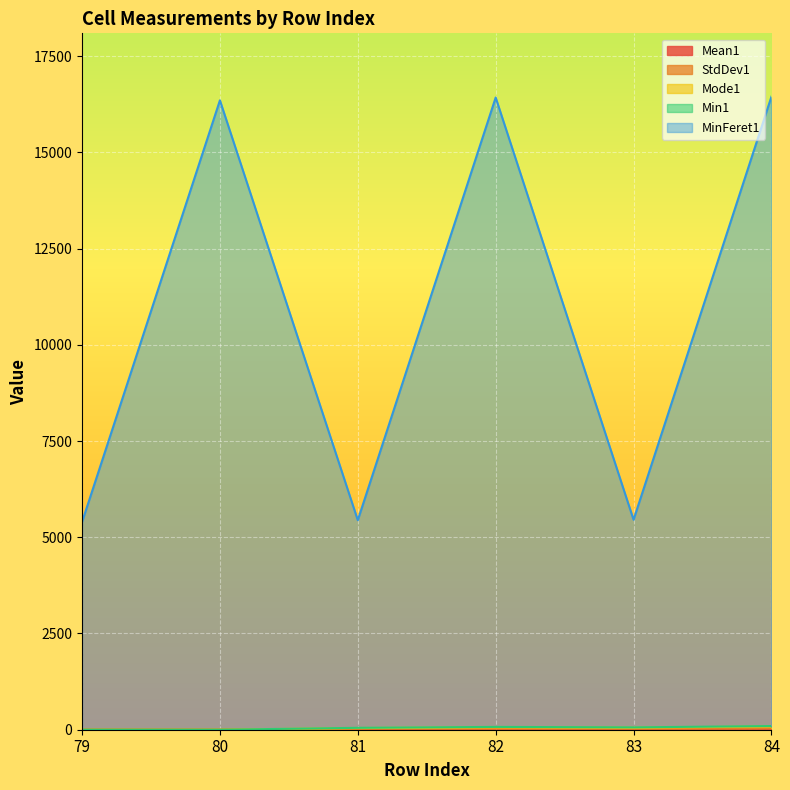

Which series has the largest range (max minus min)?

MinFeret1